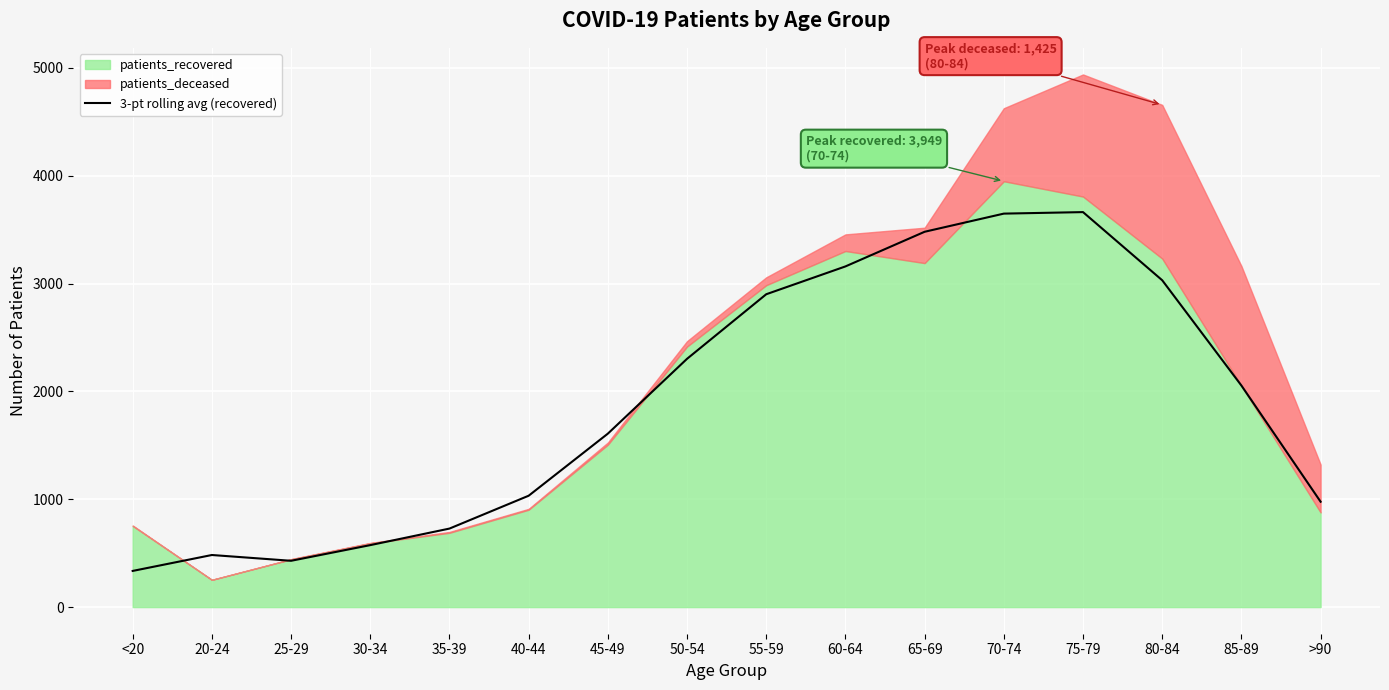

What is the highest value of the 3-pt rolling avg (recovered) series?

3662.7